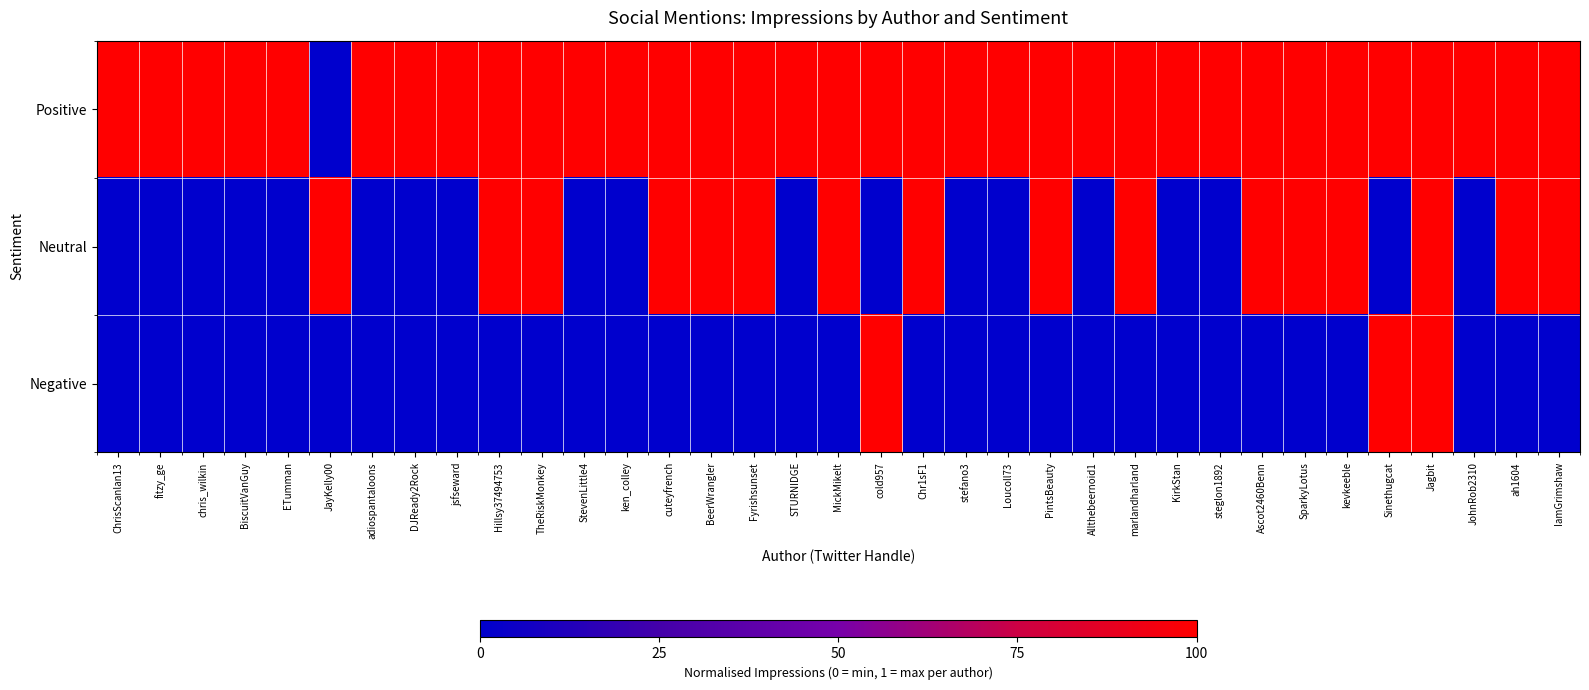

Reading right to left, what are all the values shown in this chart?

Positive: IamGrimshaw=1	ah1604=1	JohnRob2310=1	Jagbit=1	Sinethugcat=1	kevkeeble=1	SparkyLotus=1	Ascot2460Benn=1	steglon1892=1	KirkStan=1	marlandharland=1	Allthebeernoid1=1	PintsBeauty=1	Loucoll73=1	stefano3=1	Chr1sF1=1	cold957=1	MickMikelt=1	STURNIDGE=1	Fyrishsunset=1	BeerWrangler=1	cuteyfrench=1	ken_colley=1	StevenLittle4=1	TheRiskMonkey=1	Hillsy37494753=1	jsfseward=1	DJReady2Rock=1	adiospantaloons=1	JayKelly00=0	ETumman=1	BiscuitVanGuy=1	chris_wilkin=1	fitzy_ge=1	ChrisScanlan13=1
Neutral: IamGrimshaw=1	ah1604=1	JohnRob2310=0	Jagbit=1	Sinethugcat=0	kevkeeble=1	SparkyLotus=1	Ascot2460Benn=1	steglon1892=0	KirkStan=0	marlandharland=1	Allthebeernoid1=0	PintsBeauty=1	Loucoll73=0	stefano3=0	Chr1sF1=1	cold957=0	MickMikelt=1	STURNIDGE=0	Fyrishsunset=1	BeerWrangler=1	cuteyfrench=1	ken_colley=0	StevenLittle4=0	TheRiskMonkey=1	Hillsy37494753=1	jsfseward=0	DJReady2Rock=0	adiospantaloons=0	JayKelly00=1	ETumman=0	BiscuitVanGuy=0	chris_wilkin=0	fitzy_ge=0	ChrisScanlan13=0
Negative: IamGrimshaw=0	ah1604=0	JohnRob2310=0	Jagbit=1	Sinethugcat=1	kevkeeble=0	SparkyLotus=0	Ascot2460Benn=0	steglon1892=0	KirkStan=0	marlandharland=0	Allthebeernoid1=0	PintsBeauty=0	Loucoll73=0	stefano3=0	Chr1sF1=0	cold957=1	MickMikelt=0	STURNIDGE=0	Fyrishsunset=0	BeerWrangler=0	cuteyfrench=0	ken_colley=0	StevenLittle4=0	TheRiskMonkey=0	Hillsy37494753=0	jsfseward=0	DJReady2Rock=0	adiospantaloons=0	JayKelly00=0	ETumman=0	BiscuitVanGuy=0	chris_wilkin=0	fitzy_ge=0	ChrisScanlan13=0